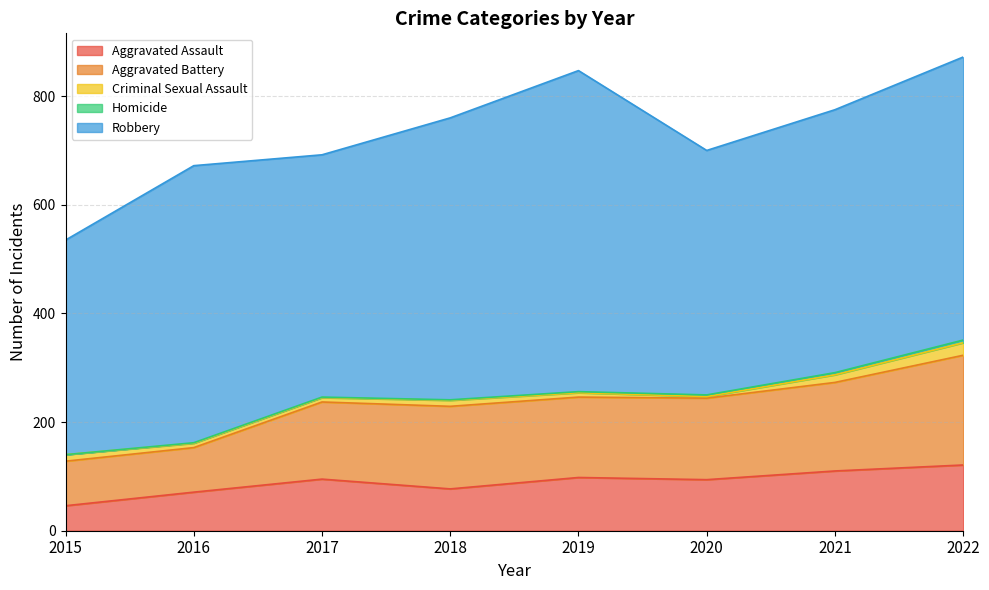

What is the difference between the highest and lowest values at 2018?

518